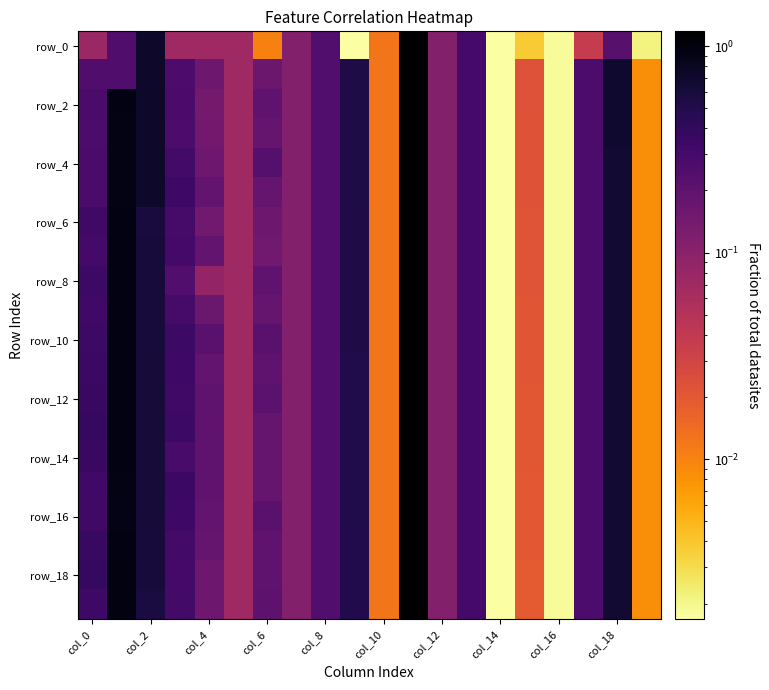

Count the number of data series in this chart.

20